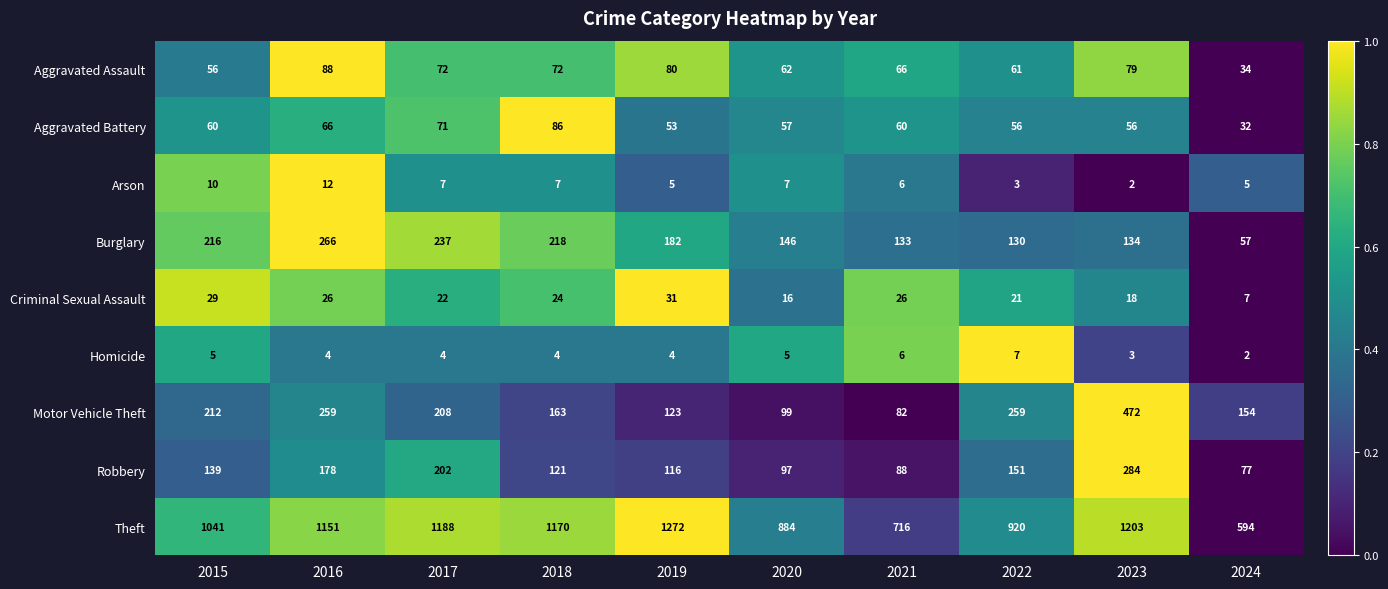

What is the approximate value of Aggravated Assault at 2022?

61